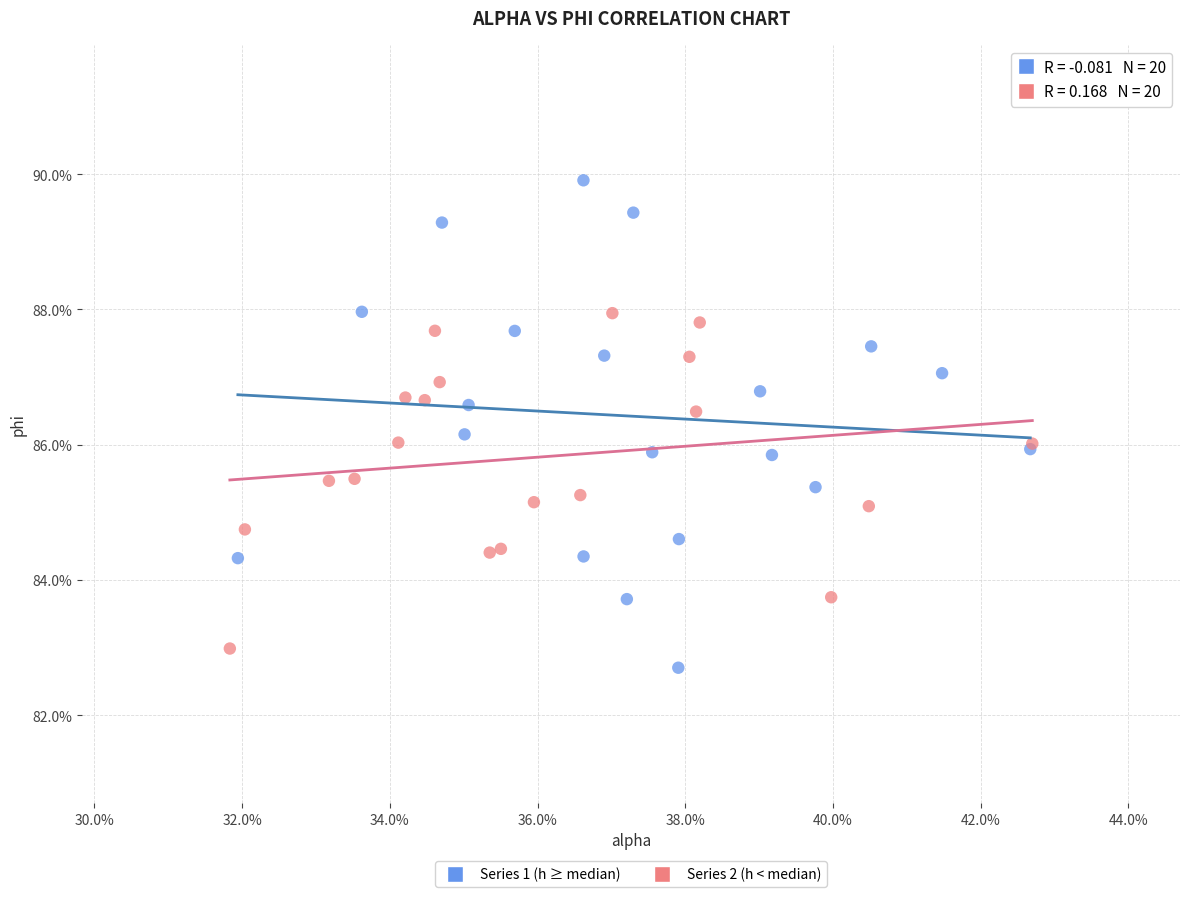

Which series has the widest spread of Y values?

Series 1 (h ≥ median)